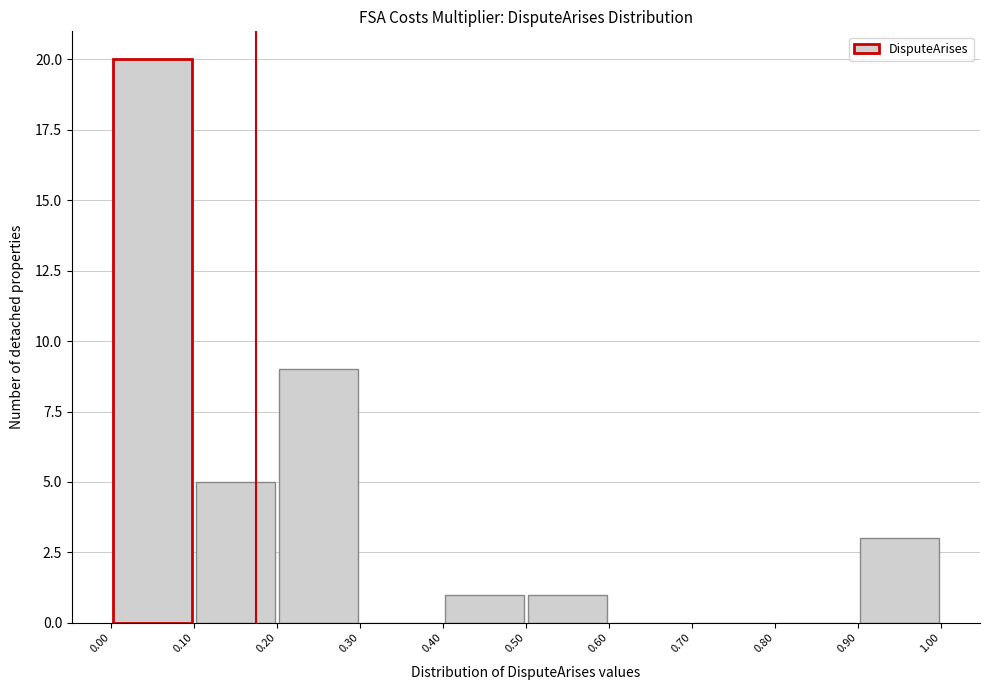

Which range on the x-axis has the tallest bar?

0.00 to 0.10